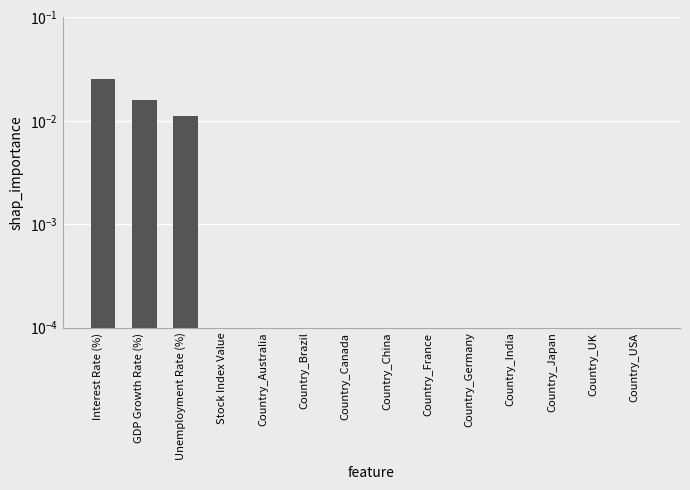

Rank the categories by value from lowest to highest.

Stock Index Value, Country_Australia, Country_Brazil, Country_Canada, Country_China, Country_France, Country_Germany, Country_India, Country_Japan, Country_UK, Country_USA, Unemployment Rate (%), GDP Growth Rate (%), Interest Rate (%)